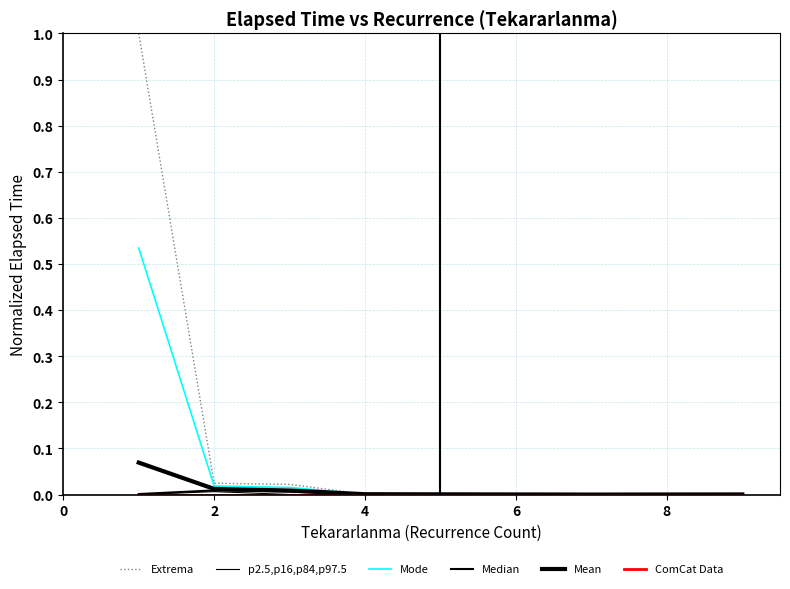

Does the chart display data point markers on the line(s)?

No